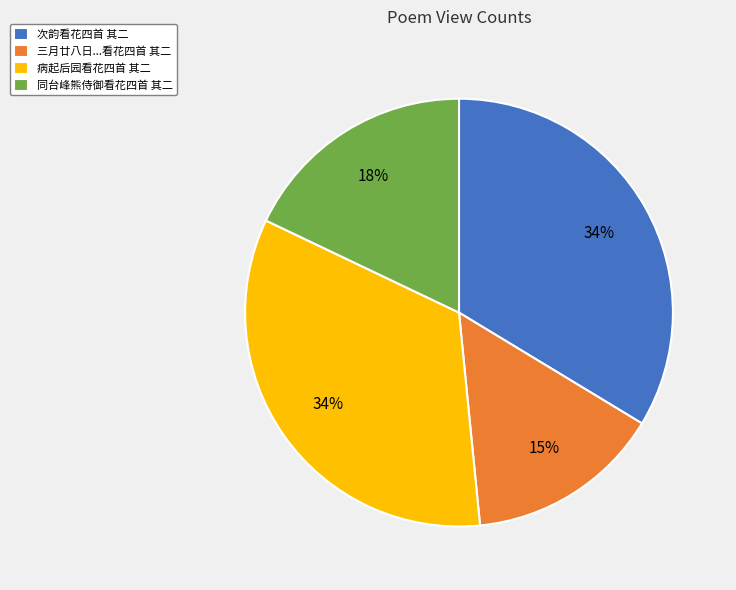

Which slice is the smallest?

三月廿八日...看花四首 其二